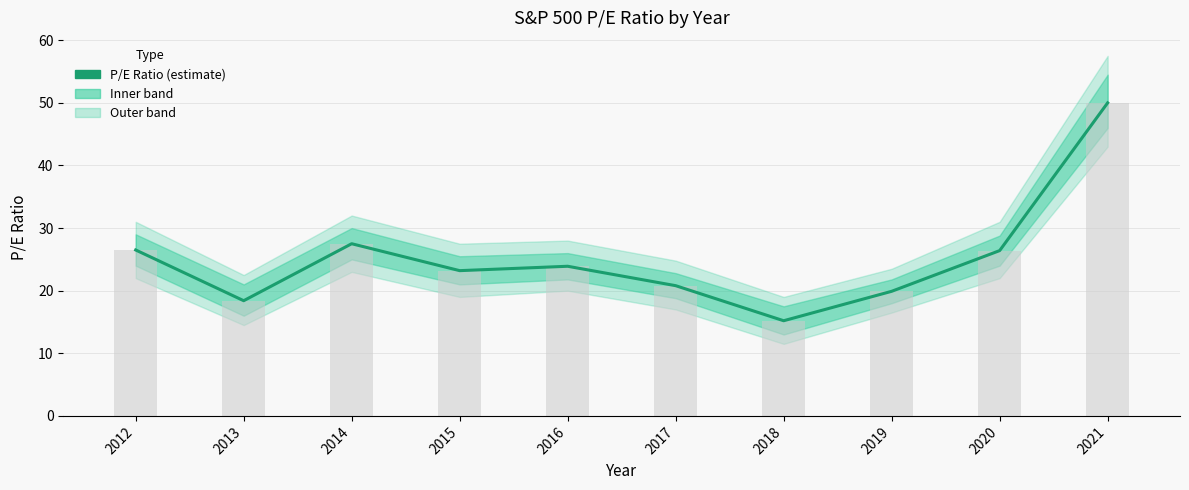

At which label is pe_ratio bars closest to 32?

2014